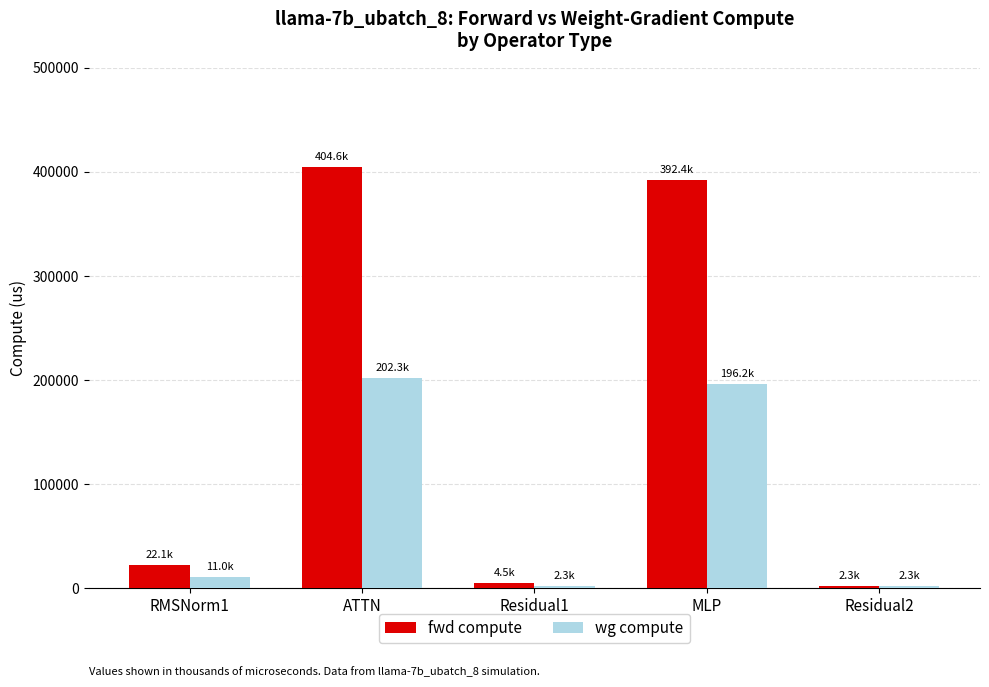

What is the sum of all wg compute values?

414055.6